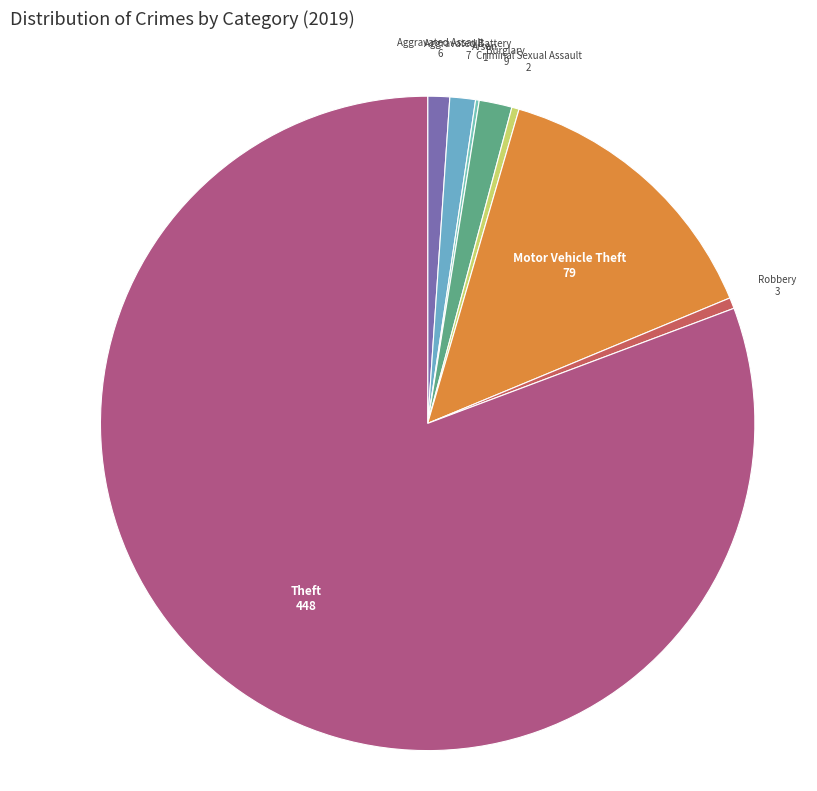

Which category has the biggest portion of the pie?

Theft